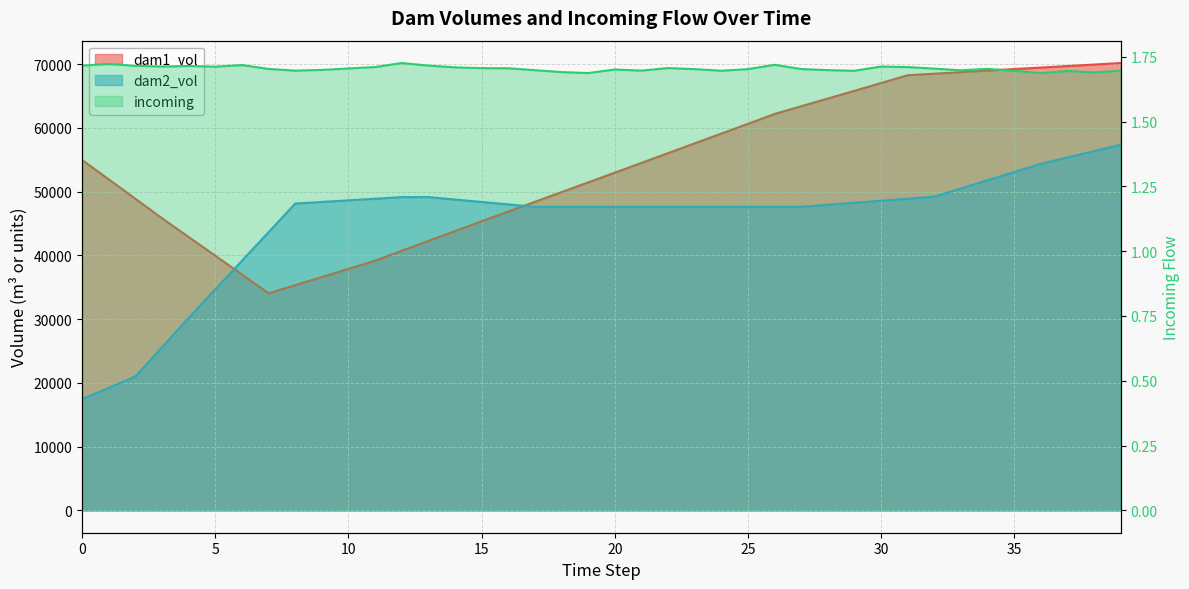

The value of dam1_vol at 33 is 68731.3. True or false?

True